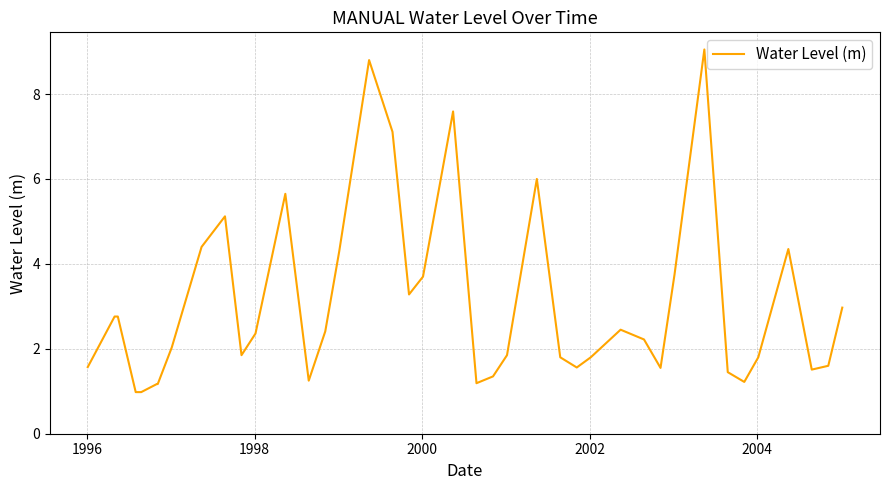

What is the maximum value shown in the chart?

9.1